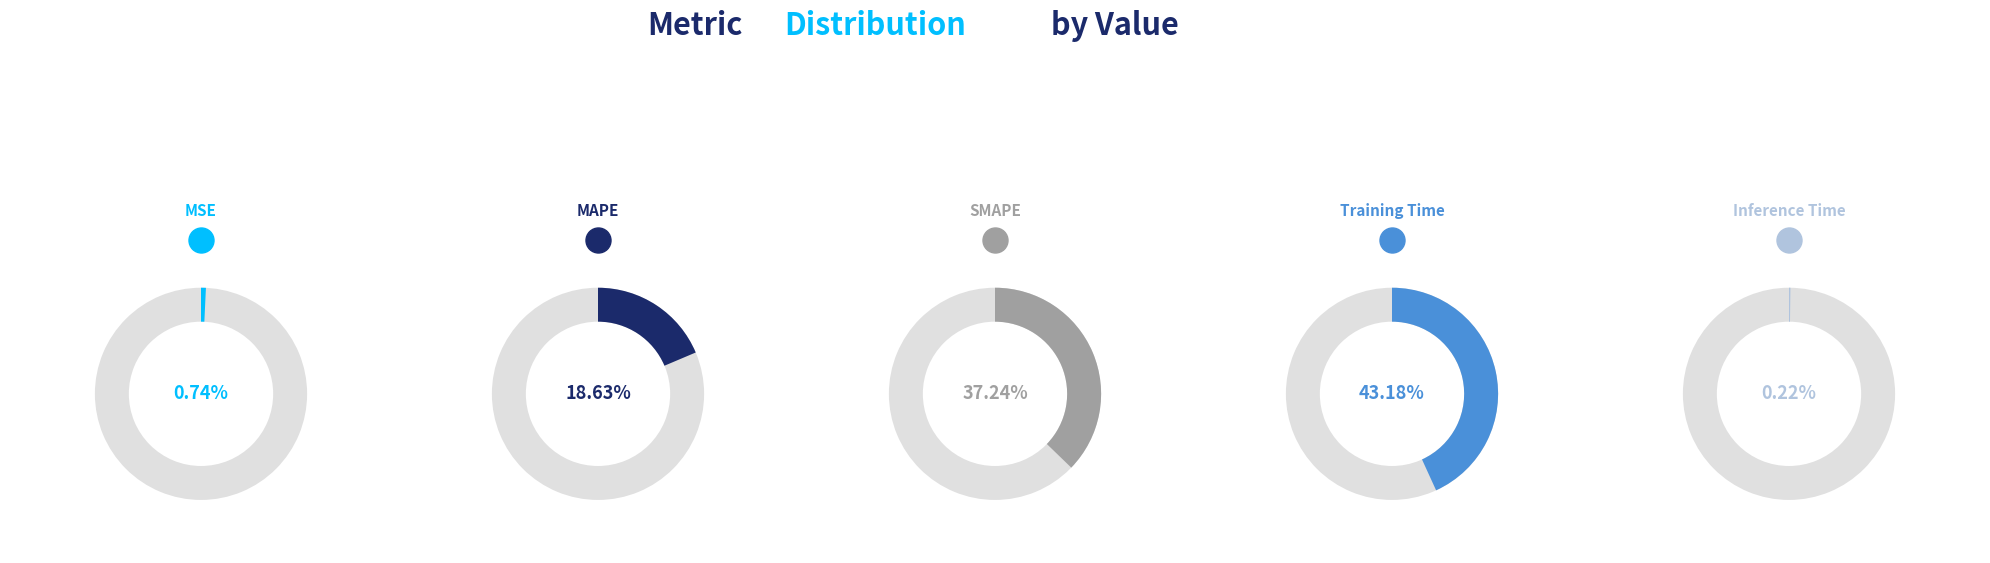

Is there any slice that represents more than half of the pie?

No